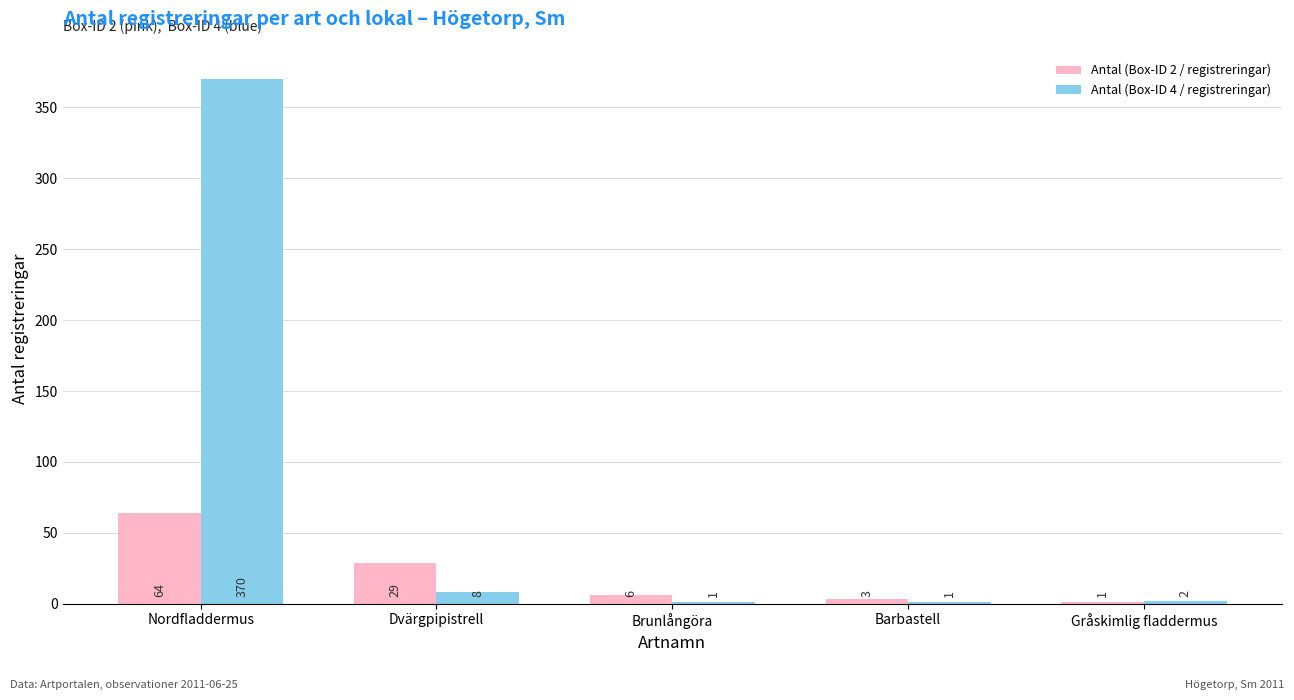

At which label does Antal (Box-ID 2 / registreringar) first exceed 6?

Nordfladdermus